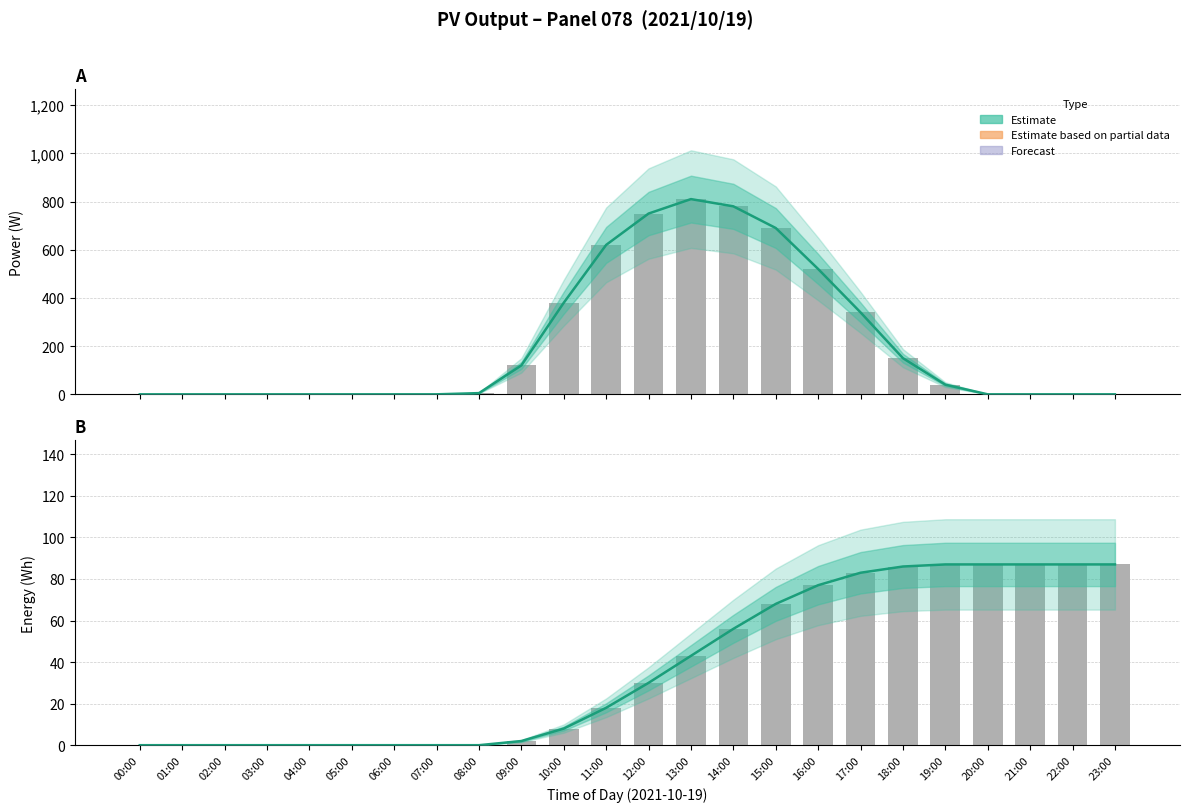

Reading left to right, transcribe all the data shown in this chart.

0	0	0	0	0	0	0	0	0	2	8	18	30	43	56	68	77	83	86	87	87	87	87	87